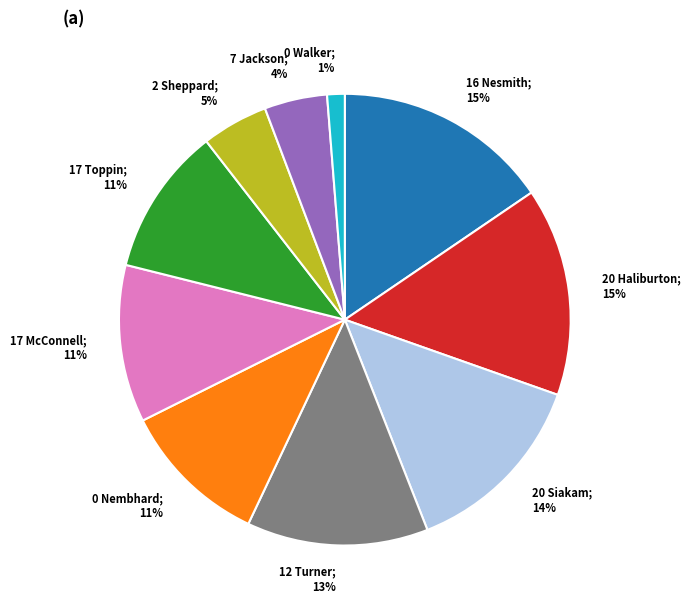

Is there a majority slice in this chart?

No